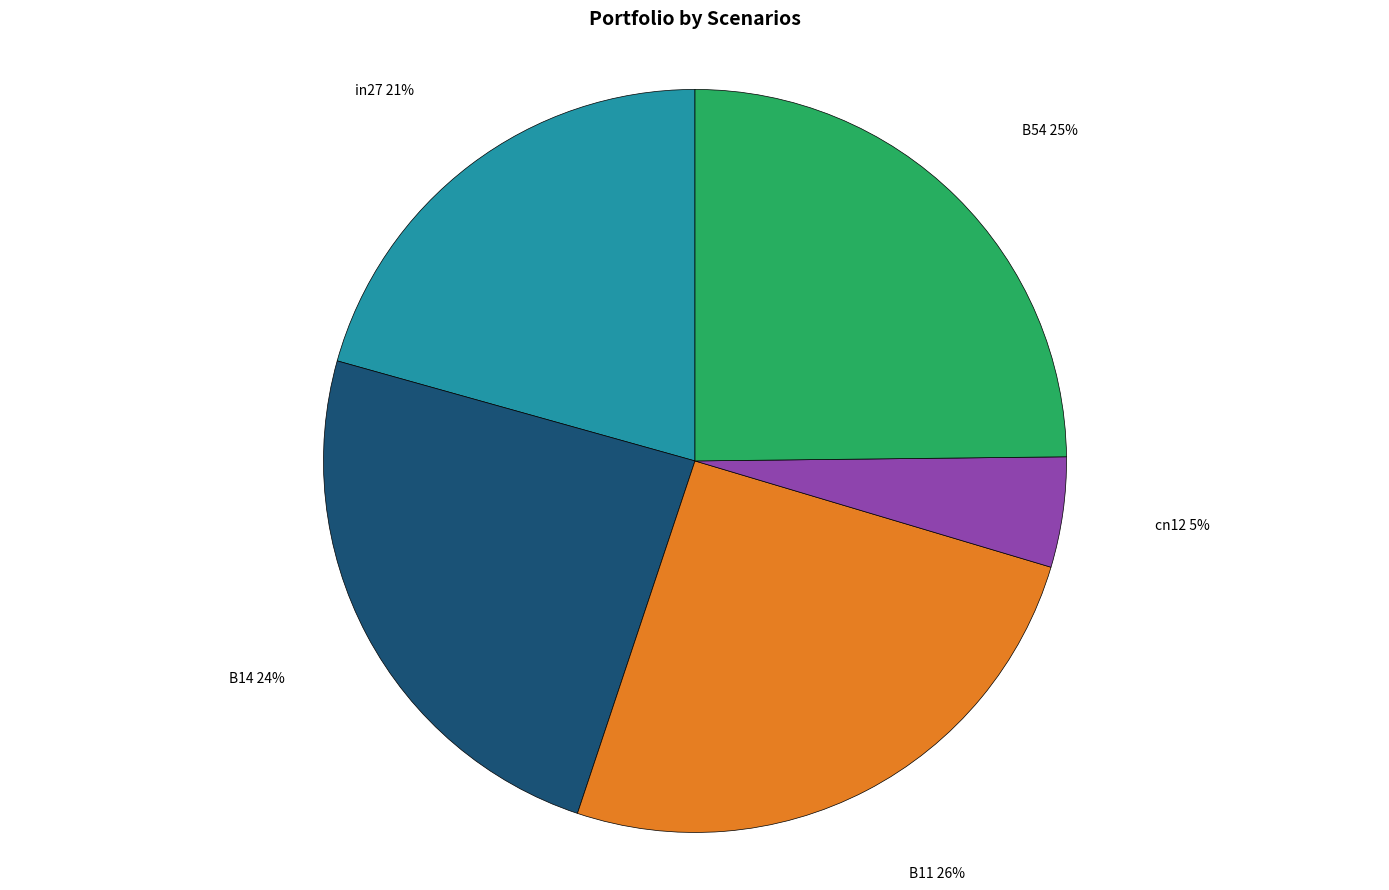

Which category has the biggest portion of the pie?

B11